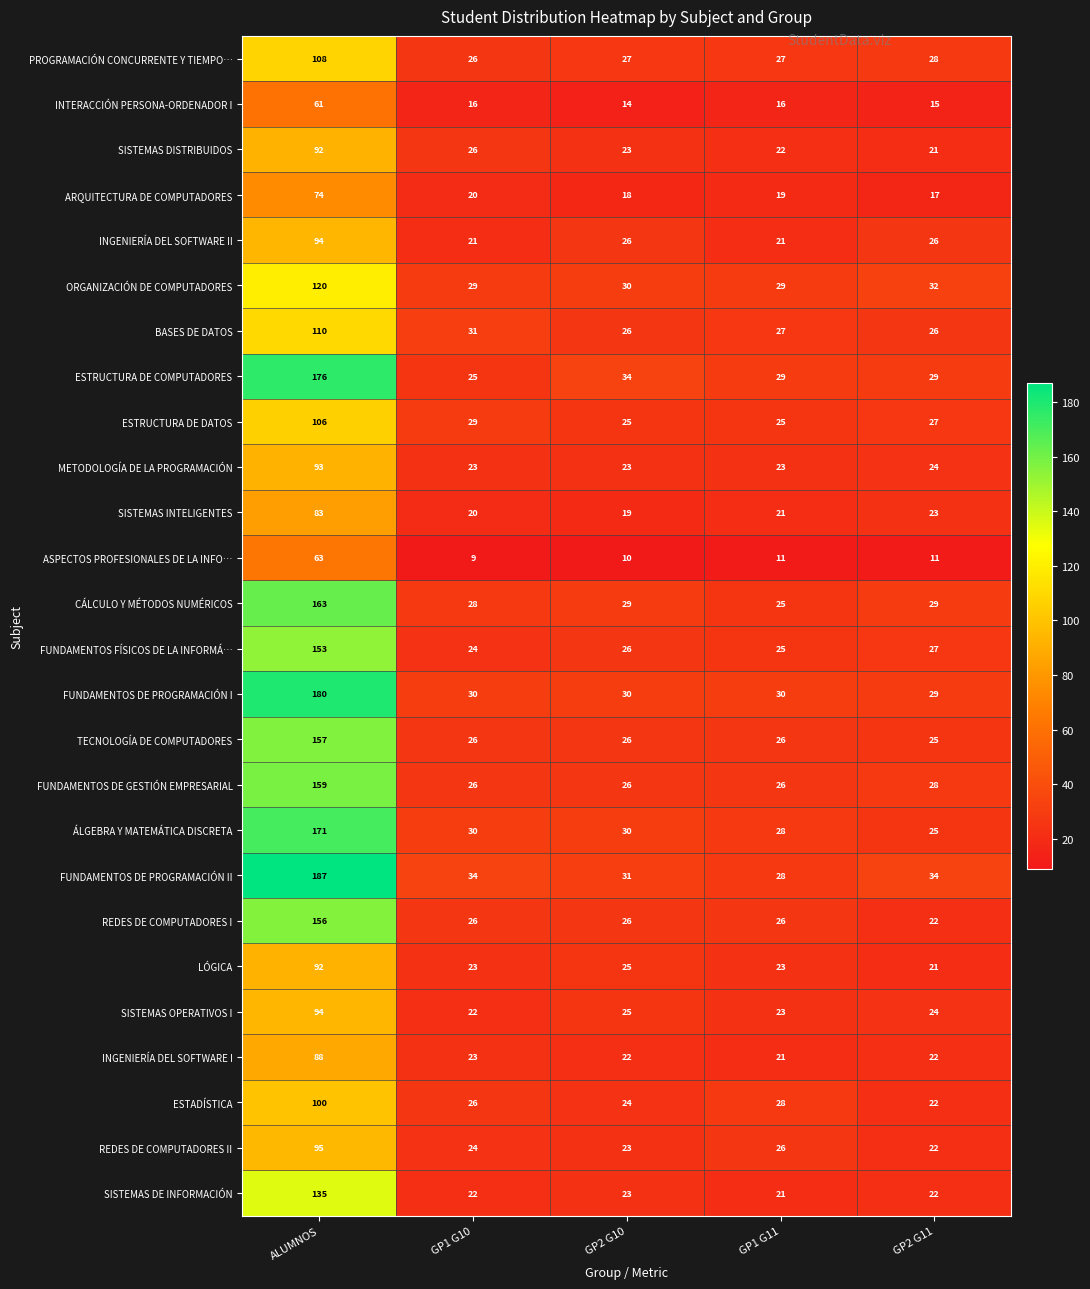

Rank the categories by SISTEMAS INTELIGENTES value from lowest to highest.

GP2 G10, GP1 G10, GP1 G11, GP2 G11, ALUMNOS